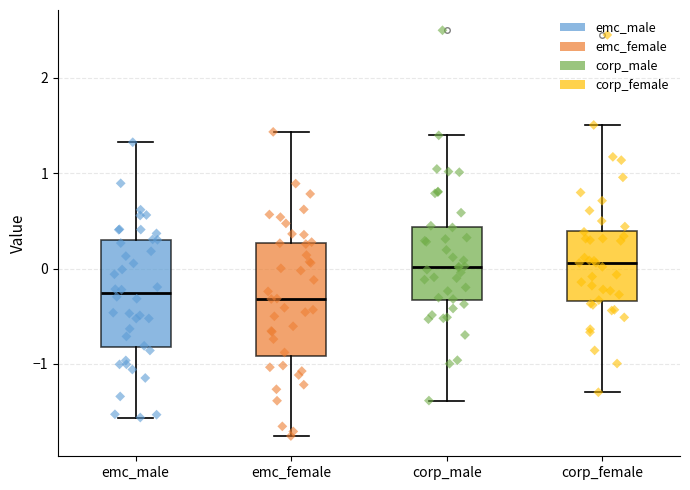

Where does the upper whisker of the box for corp_female end on the y-axis? The values are not printed on the chart, so give them approximately, as read against the axis.

1.5